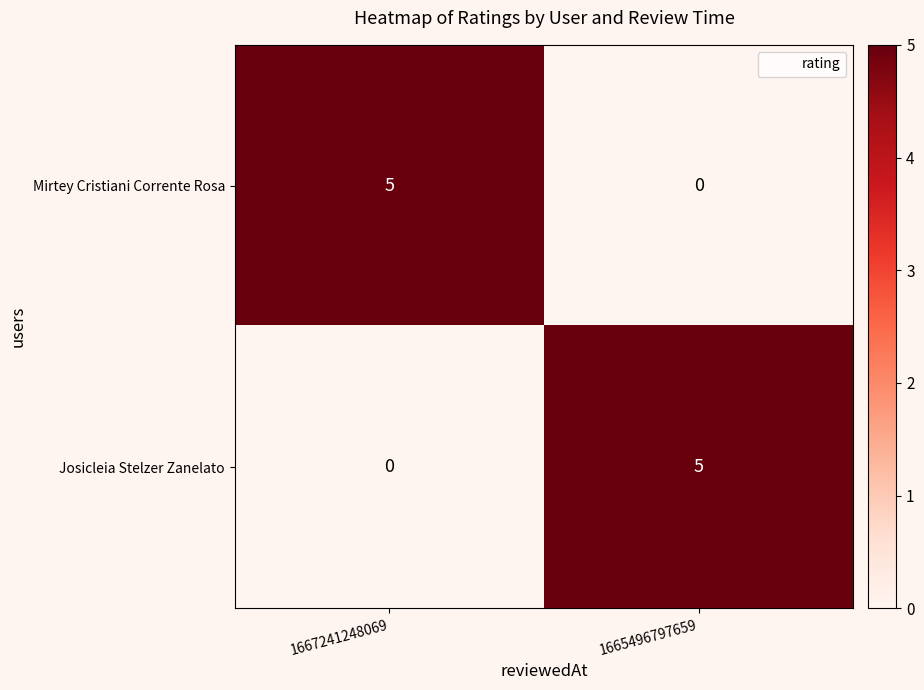

What is the difference between the highest and lowest values at 1665496797659?

5